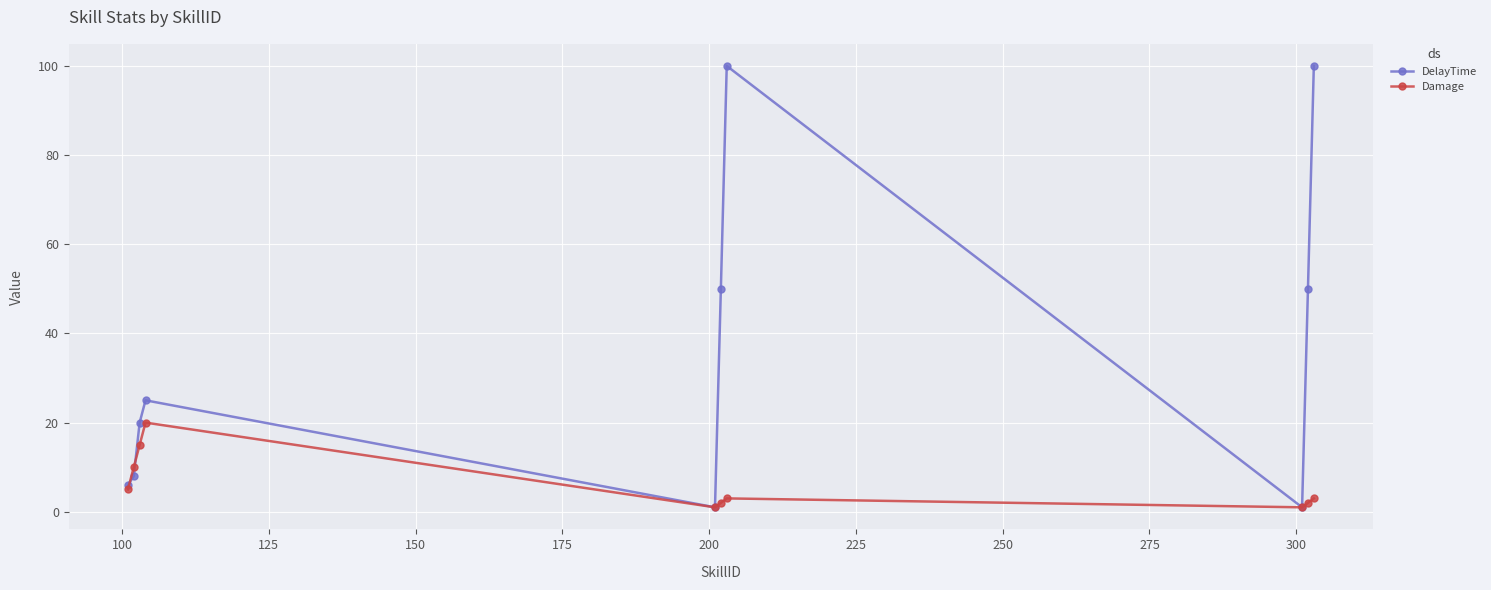

List the series in order of their peak value, lowest first.

Damage, DelayTime